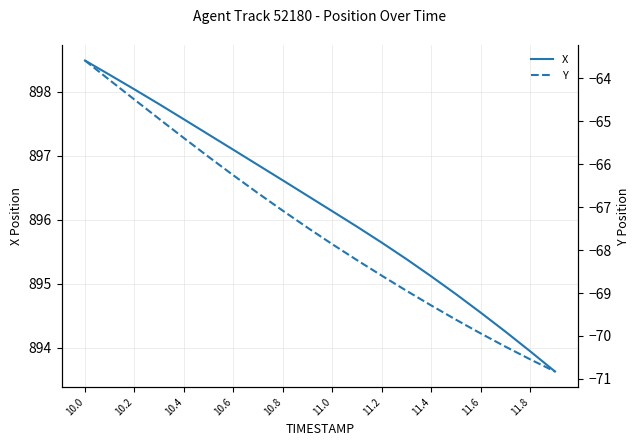

True or false: X has a value of 895.6 at 11.2.

True